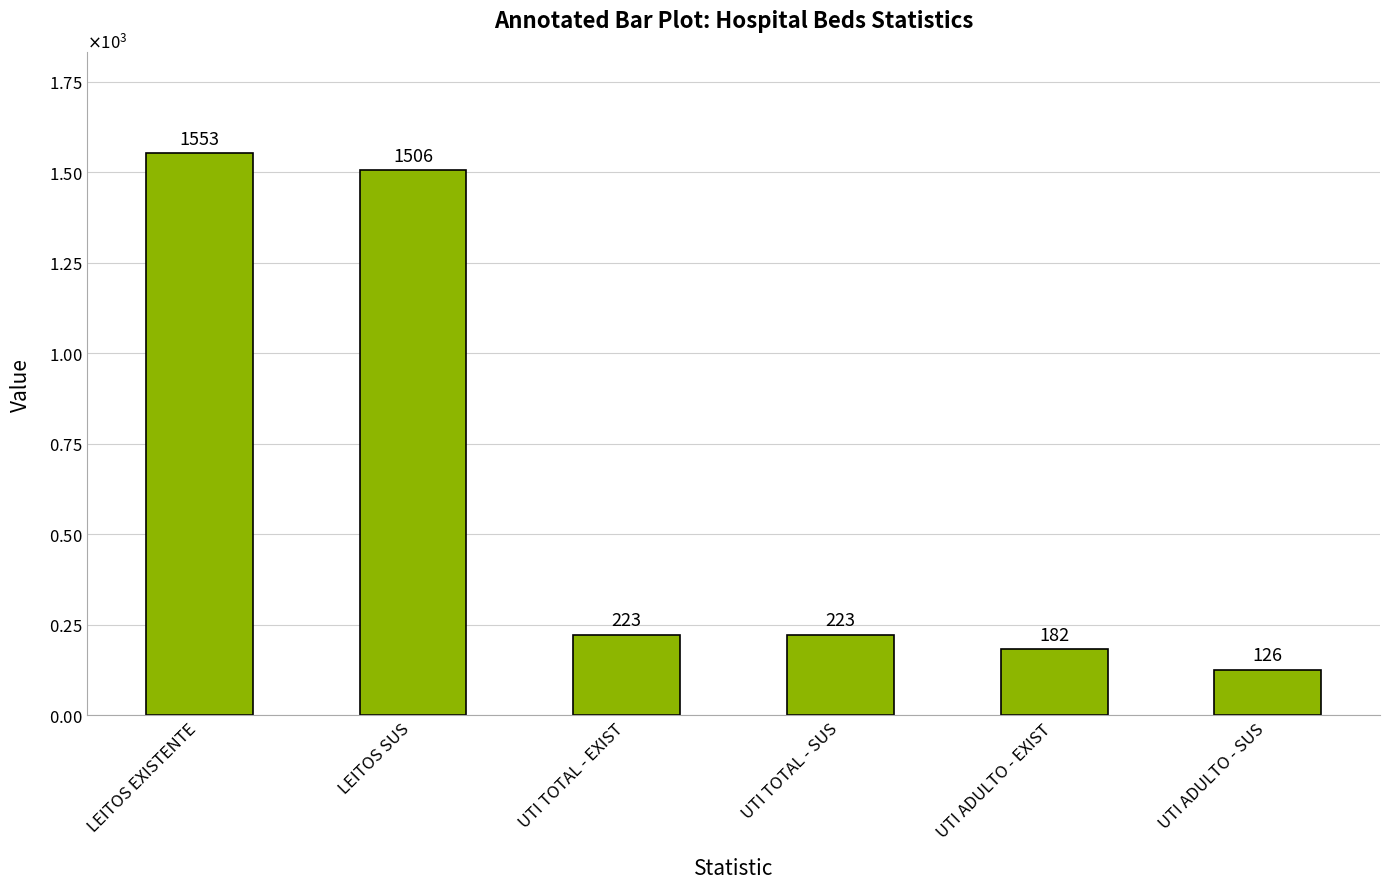

What is the label of the 5th bar from the right?

LEITOS SUS